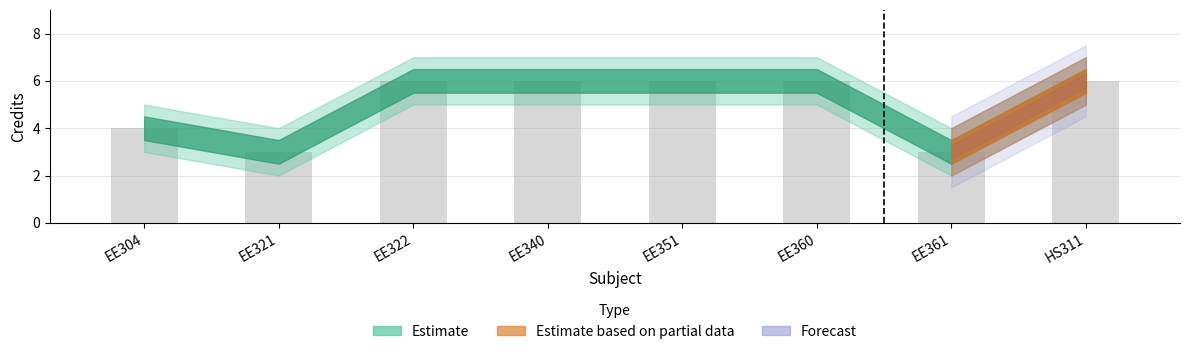

Is it true that the value at EE304 is 4?

True